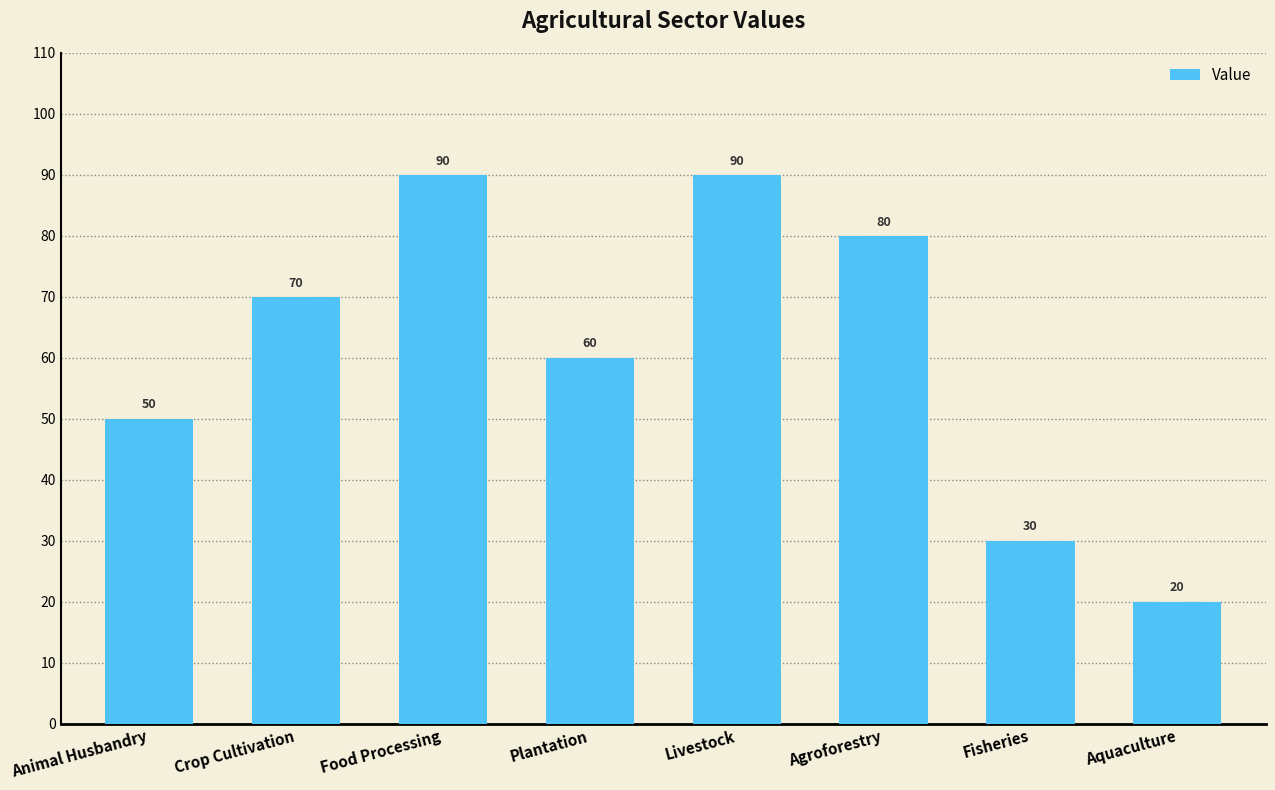

What is the difference between the values at Animal Husbandry and Aquaculture?

30